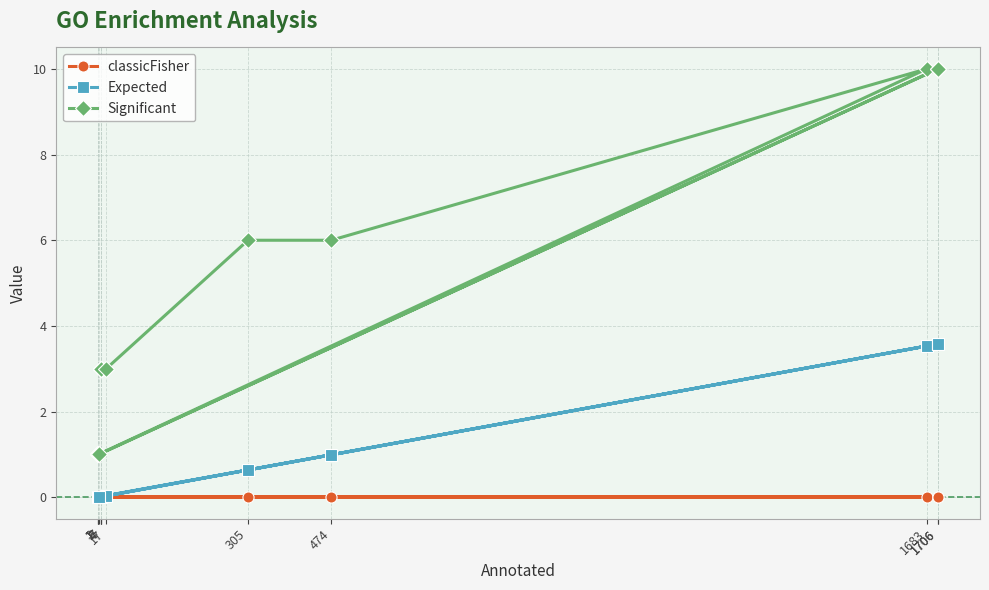

What is the average value of the Expected series?

1.0